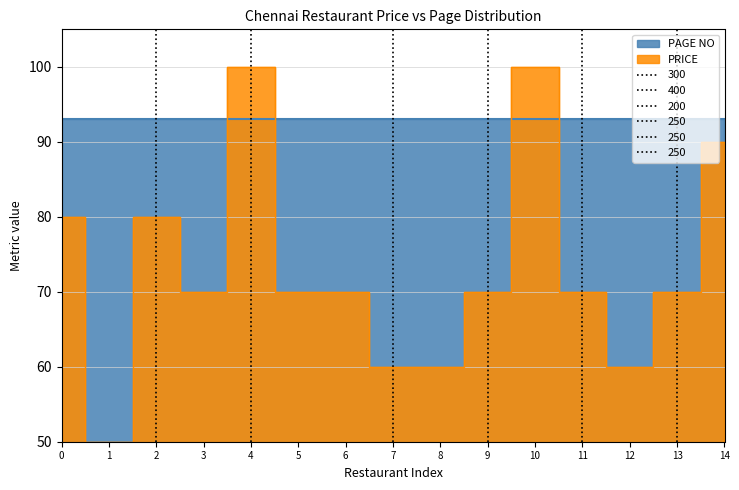

How many values are between 60 and 80?

11